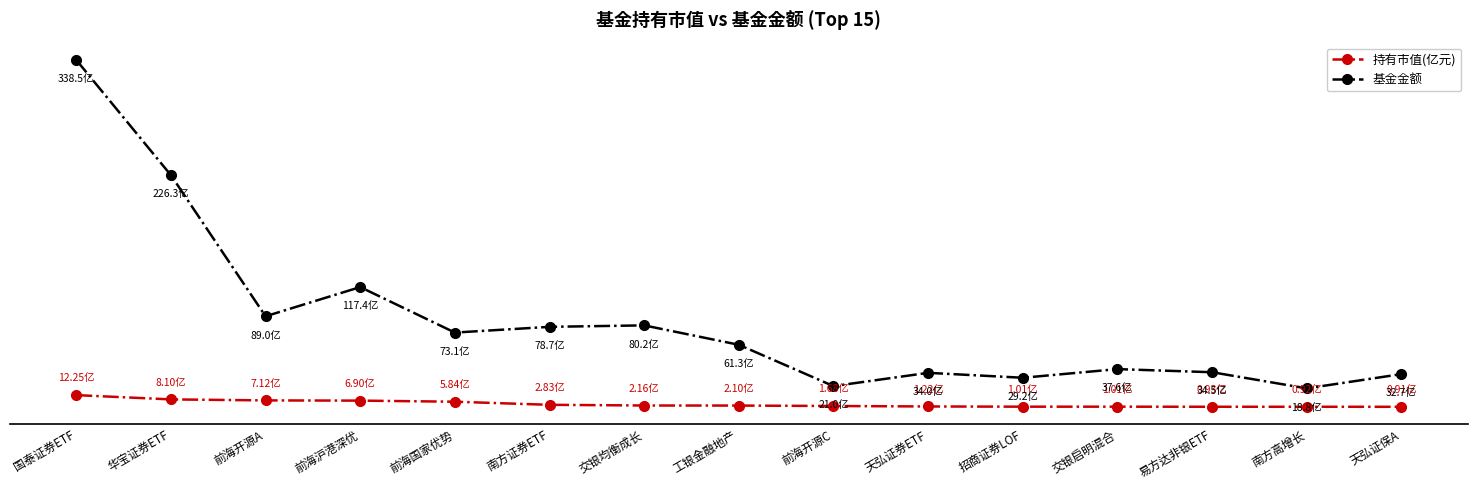

Does the chart display data point markers on the line(s)?

Yes